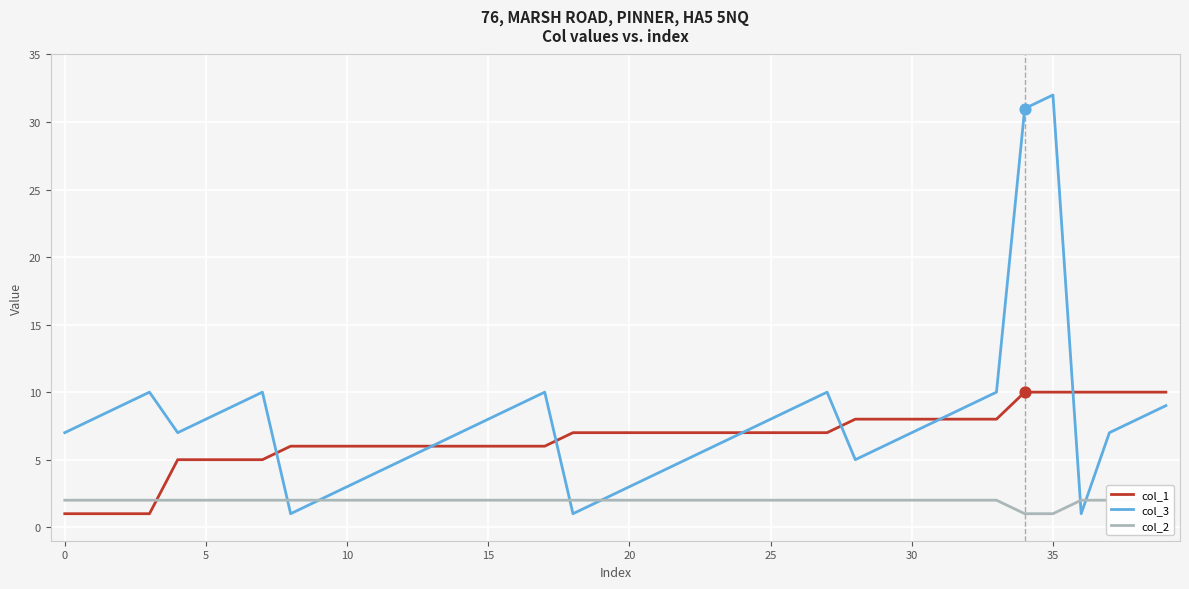

At which category is the sum across all series the highest?

35